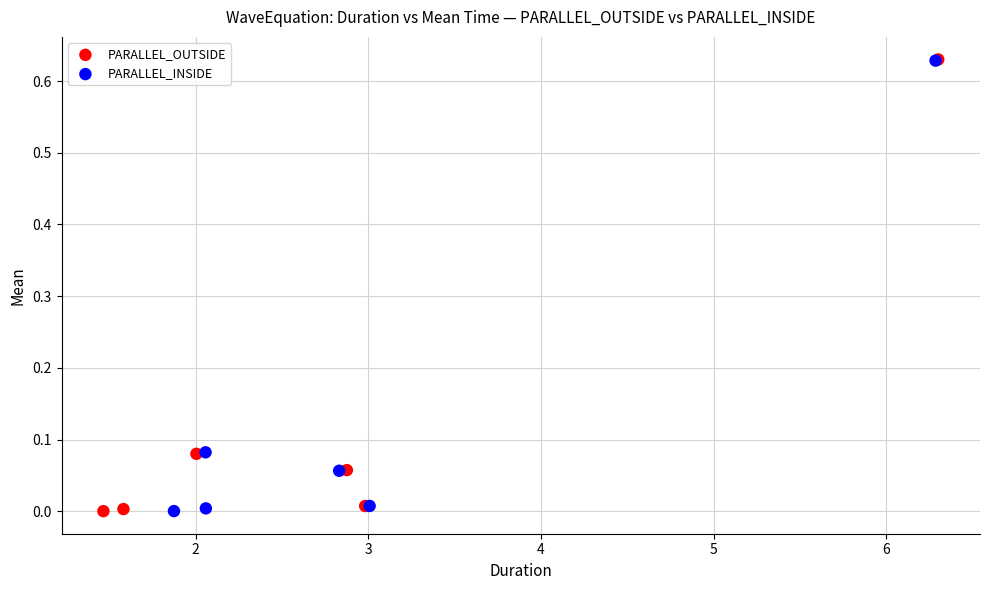

Which series has the largest Y range (max minus min)?

PARALLEL_OUTSIDE